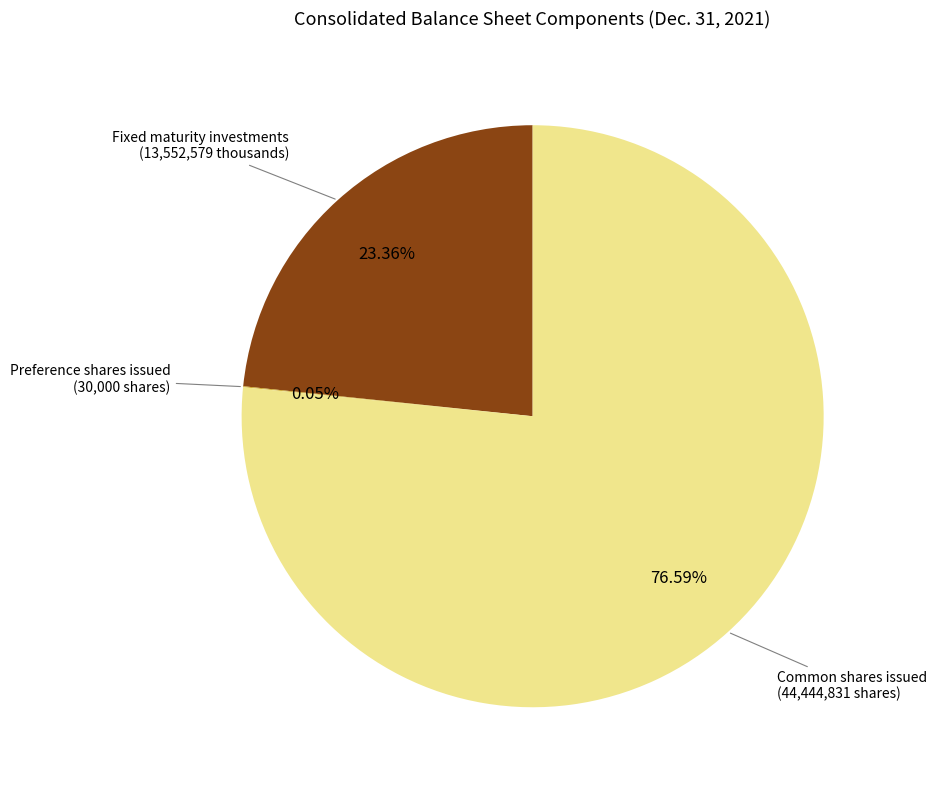

To the nearest percent, what is the difference between the largest and smallest slice percentages?

77%